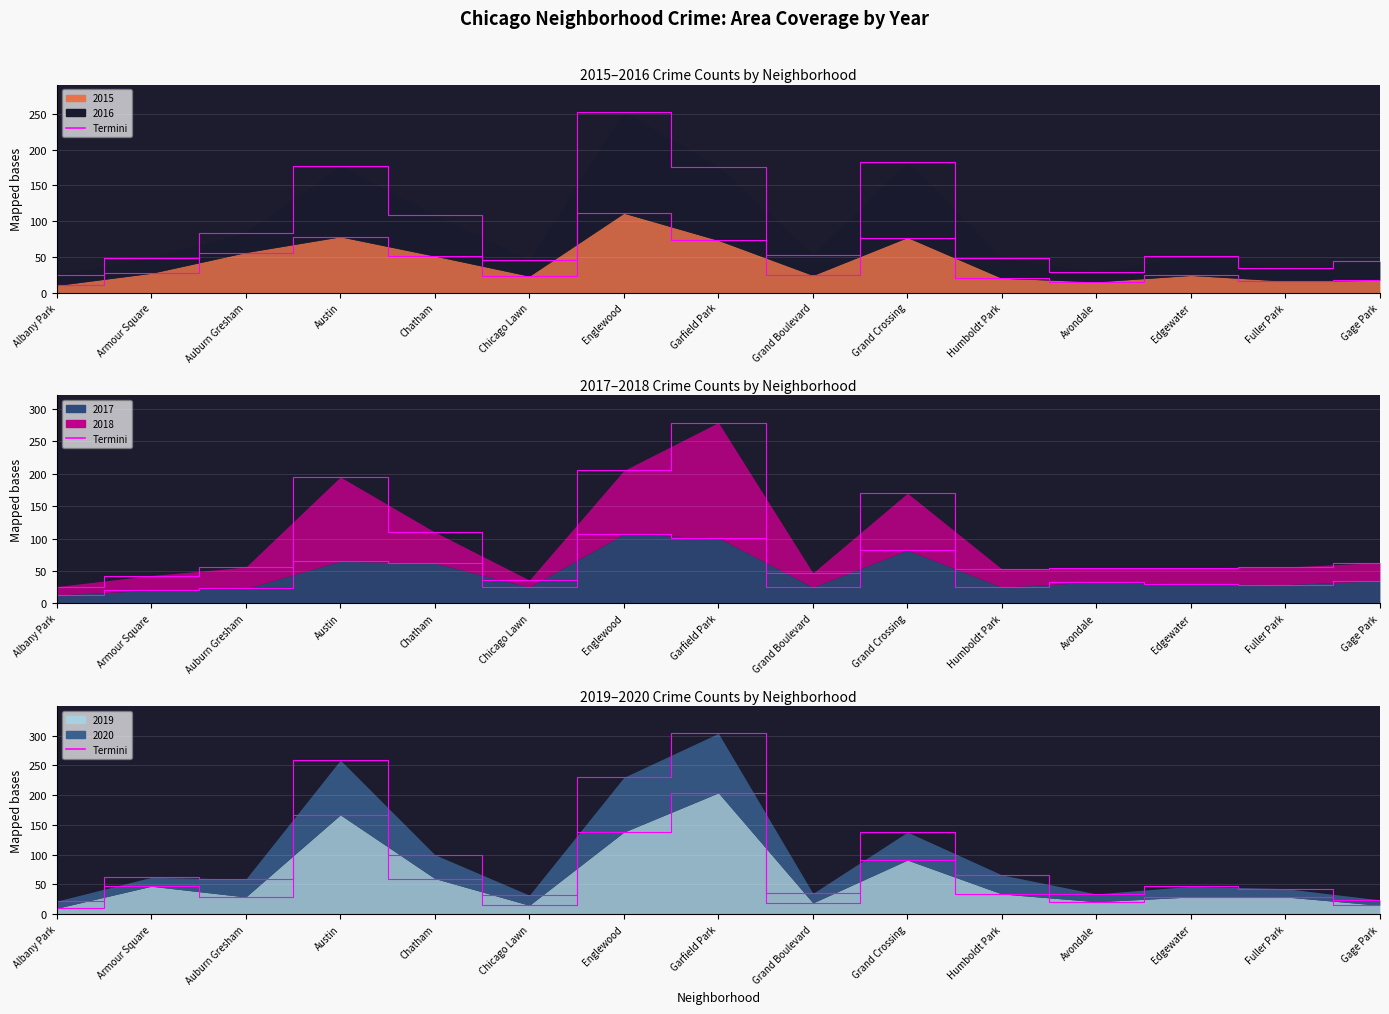

Read the 2017 termini value at Englewood.

107